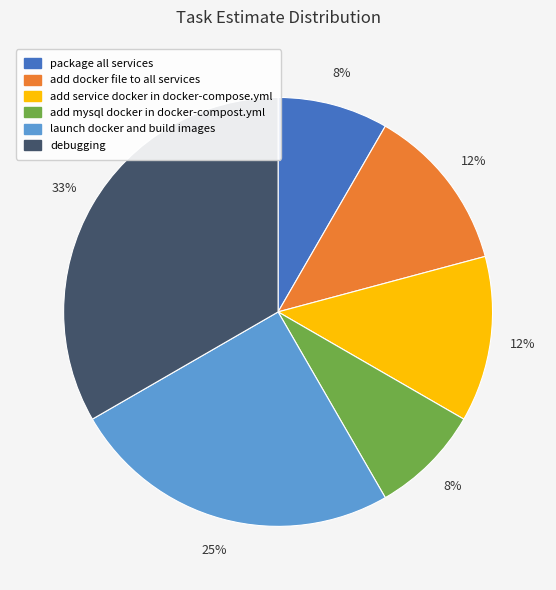

True or false: debugging accounts for 33% of the total.

True